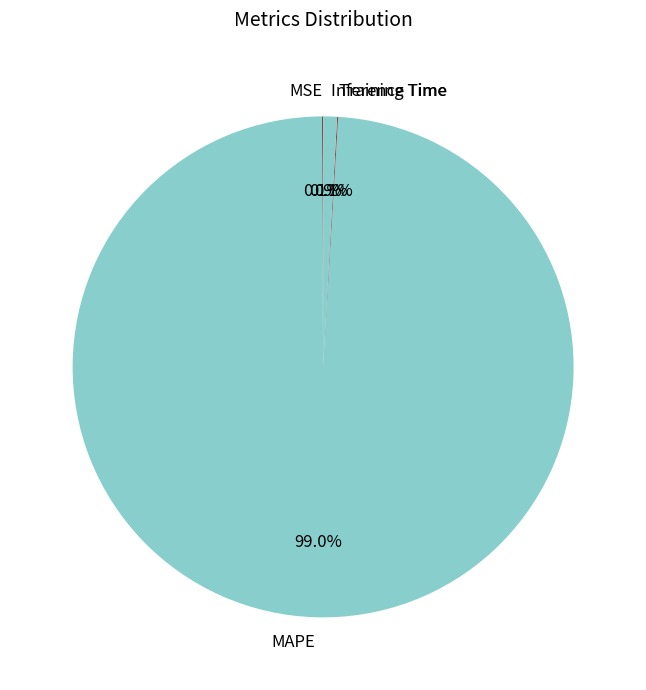

Is the sum of MAPE and Inference Time greater than half?

Yes